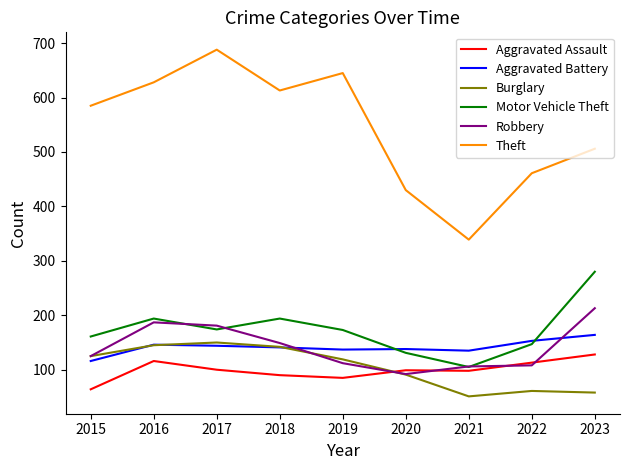

True or false: Burglary has a value of 61 at 2022.

True